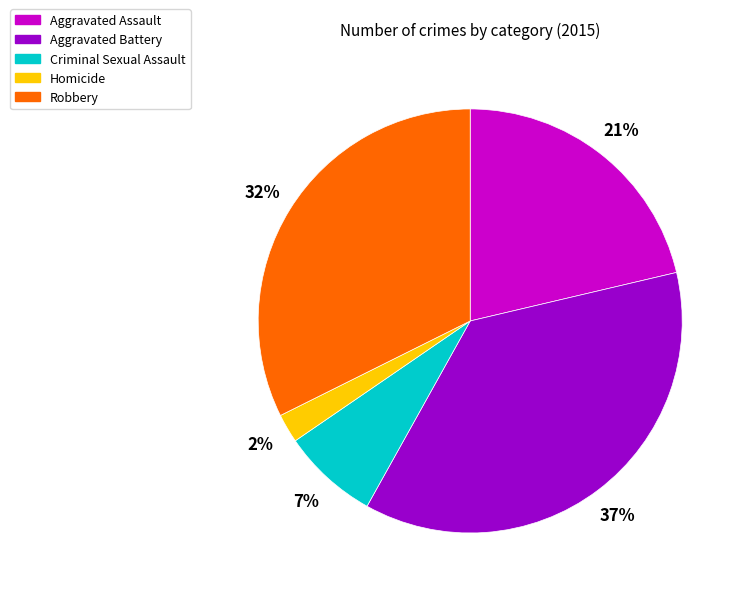

Rank the categories by value from lowest to highest.

Homicide, Criminal Sexual Assault, Aggravated Assault, Robbery, Aggravated Battery